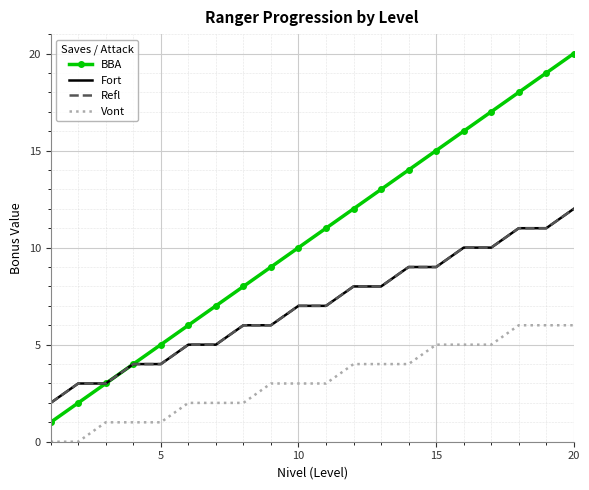

True or false: Fort and Vont cross at least once.

False